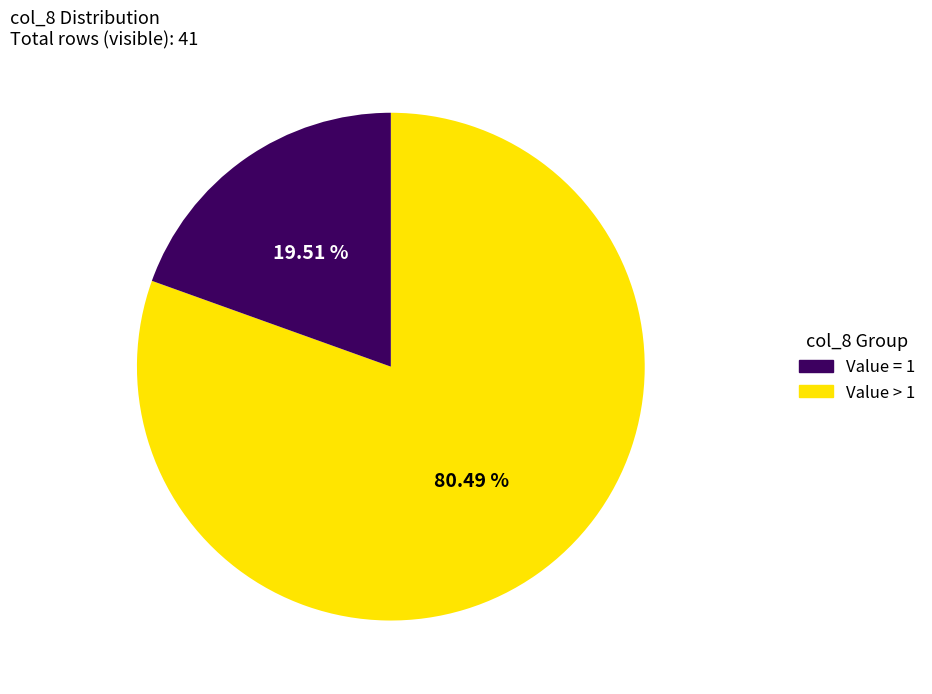

Combined, do Value = 1 and Value > 1 account for over 50%?

Yes